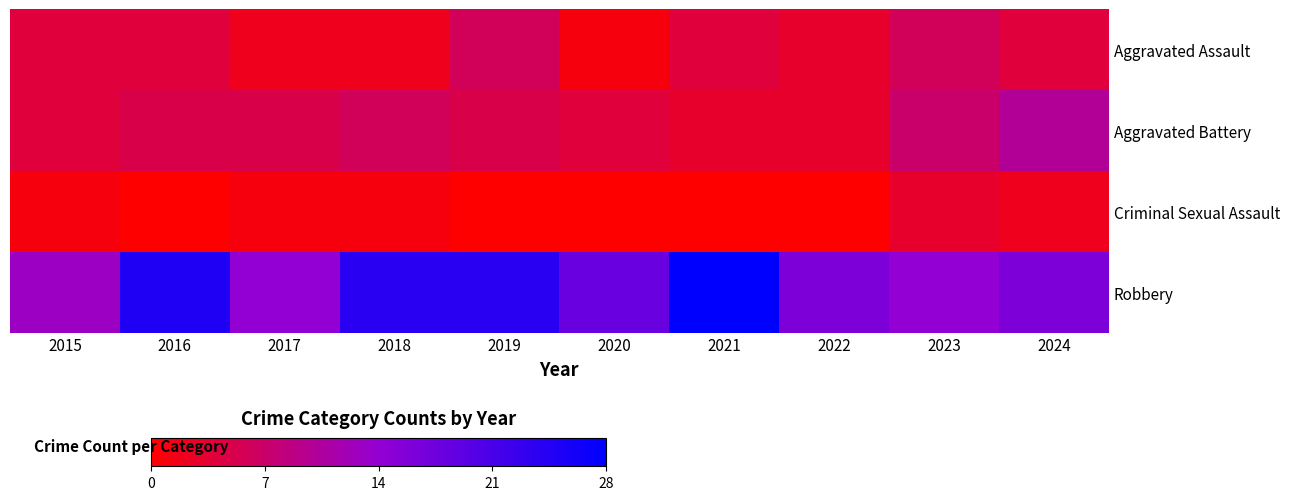

At how many categories does at least one series exceed 15?

7